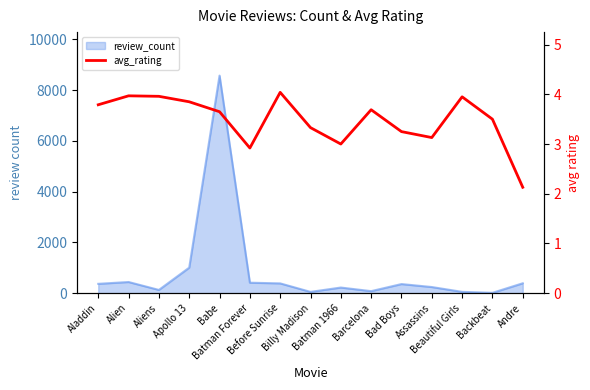

Rank the categories by value from highest to lowest.

Before Sunrise, Alien, Aliens, Beautiful Girls, Apollo 13, Aladdin, Barcelona, Babe, Backbeat, Billy Madison, Bad Boys, Assassins, Batman 1966, Batman Forever, Andre